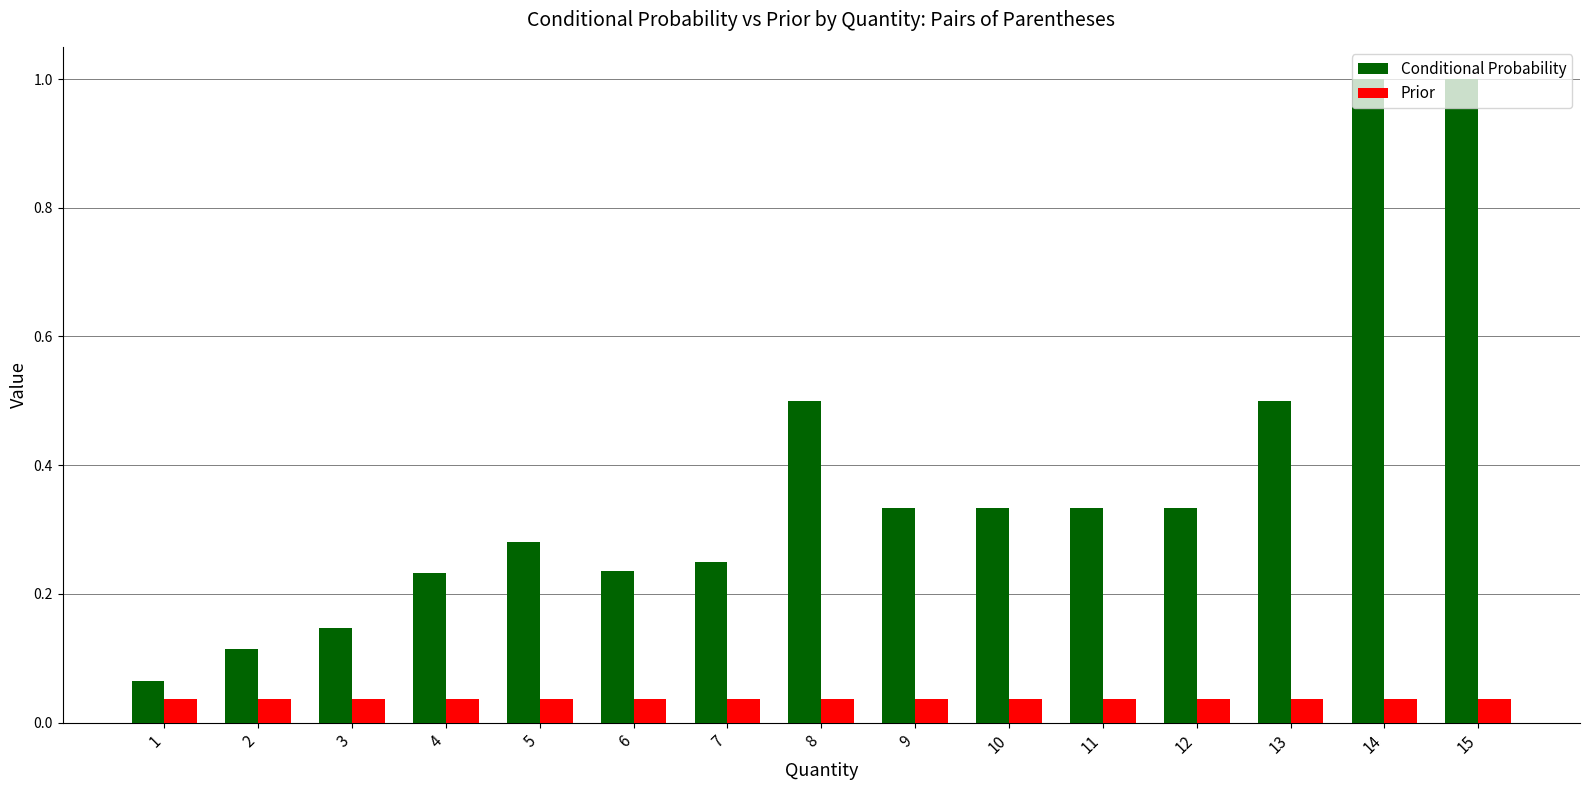

The Conditional Probability series shows 1.7 at 15. True or false?

False